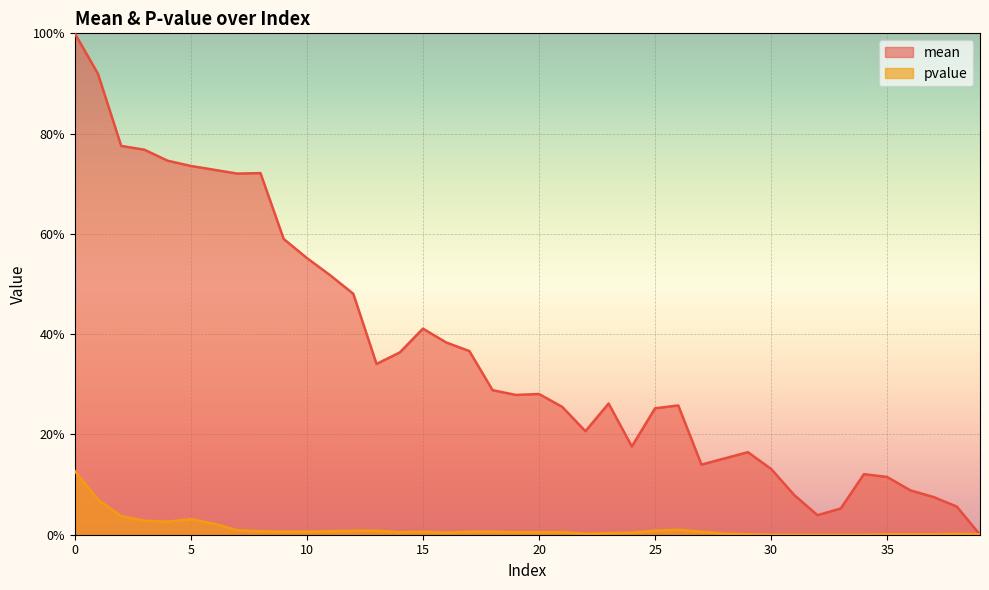

The pvalue series shows 0.0 at 3. True or false?

True